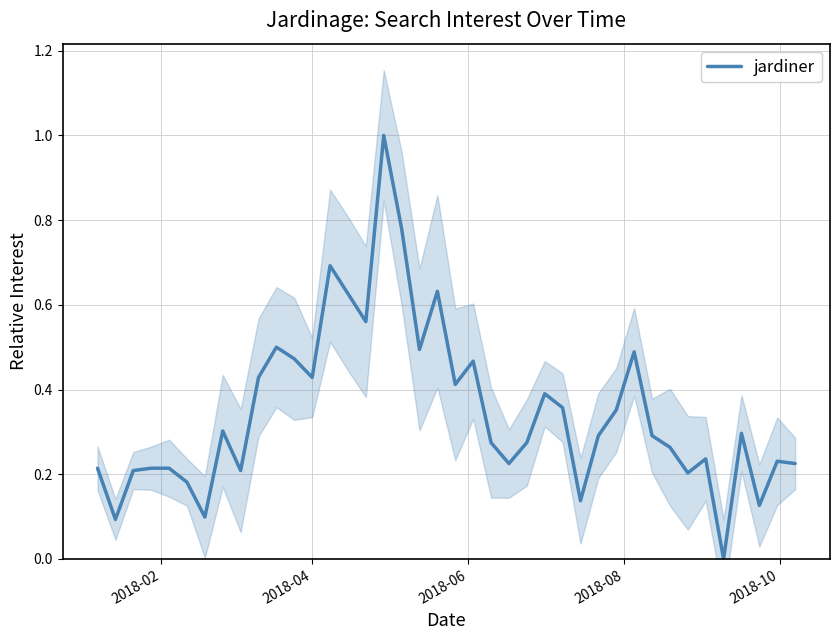

What is the maximum value for jardiner?

1.0